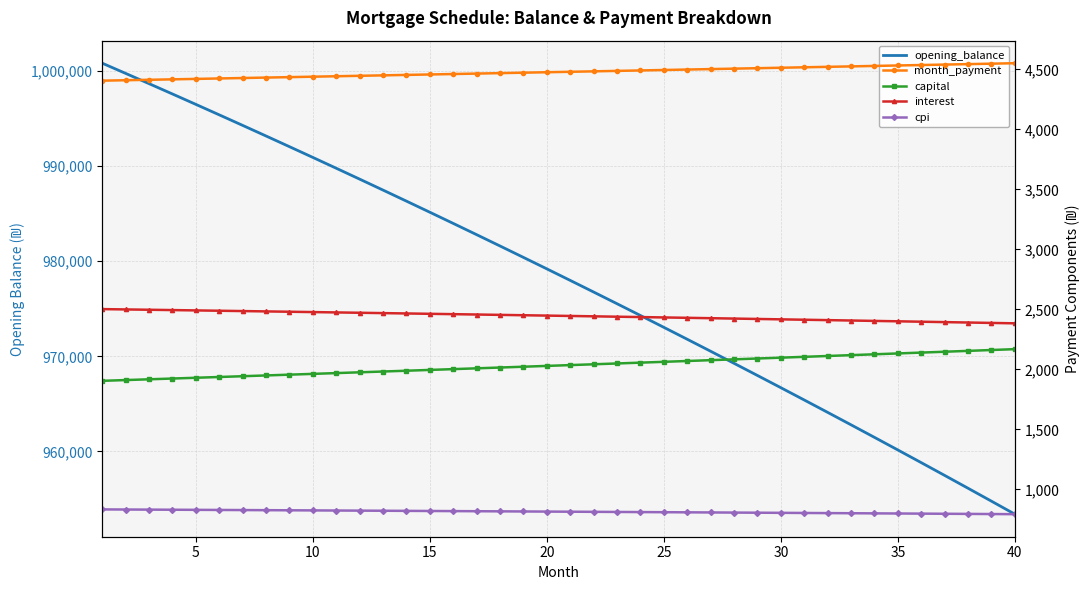

True or false: interest and opening_balance cross at least once.

False